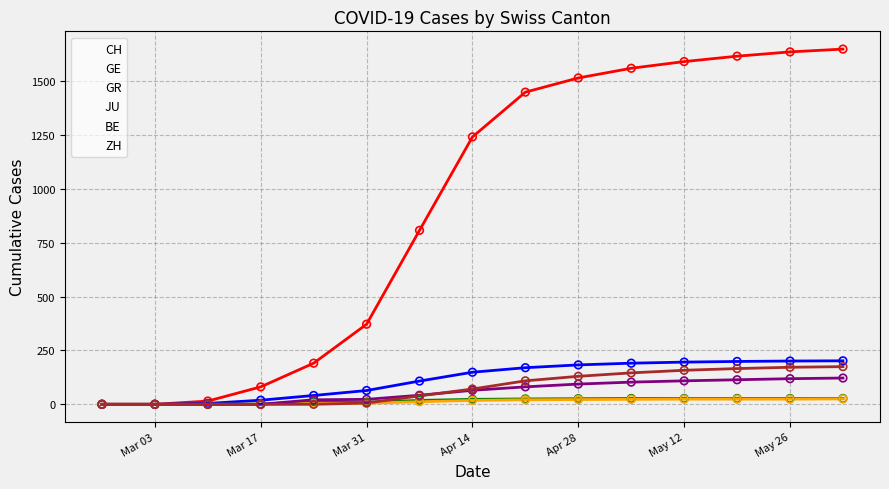

What is the maximum value shown in the chart?

1650